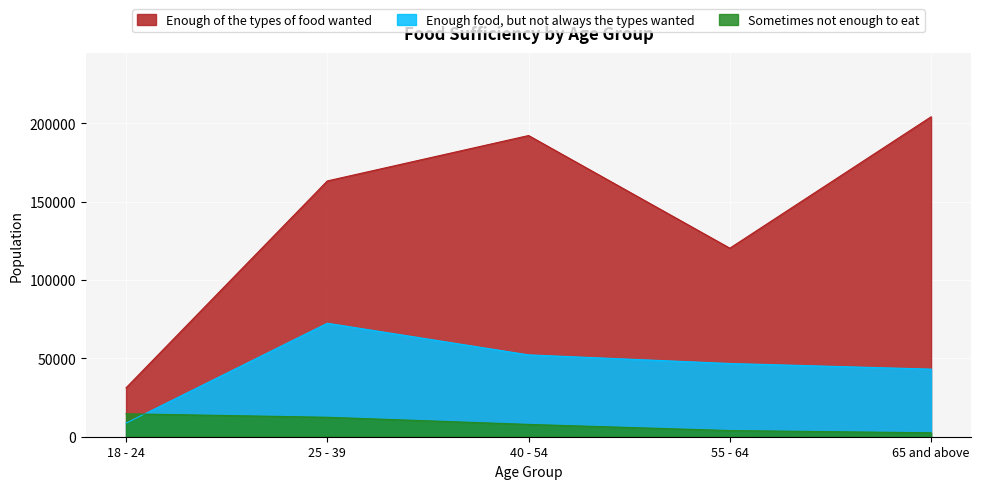

Where is Enough food, but not always the types wanted nearest to the value 40535?

65 and above